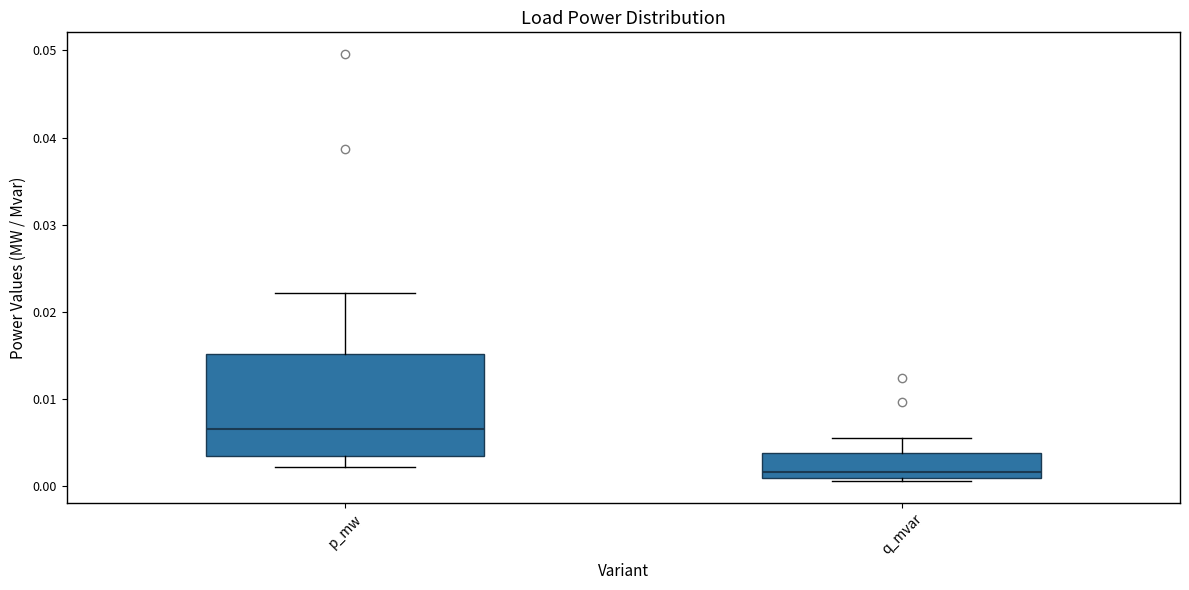

Reading left to right, read every box against the y-axis: the position of its median line, the range the box covers, and the ends of its whiskers. The values are not printed on the chart, so give them approximately, as read against the axis.

p_mw: median 0.007, box 0.004 to 0.015, whiskers 0.002 to 0.022
q_mvar: median 0.002, box 0.001 to 0.004, whiskers 0.001 (just below the box's lower edge) to 0.006